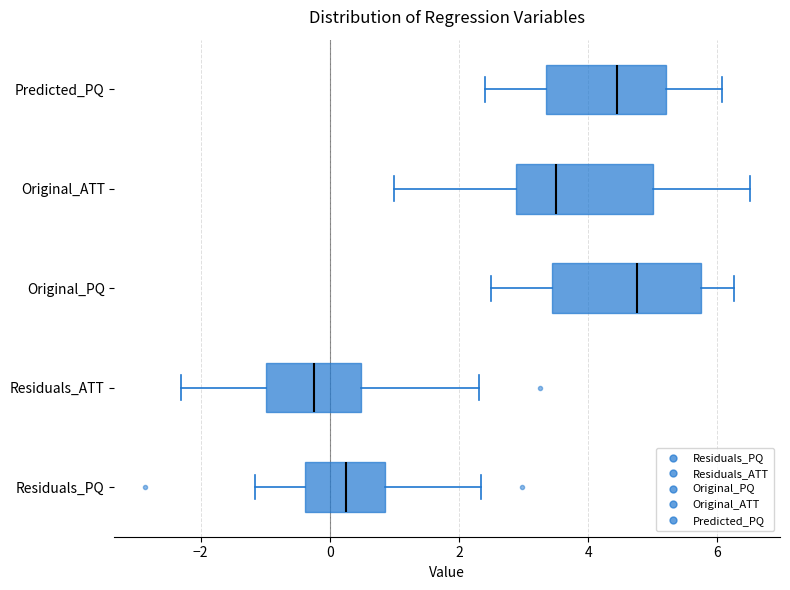

Where is the left edge of the box for Residuals_ATT on the x-axis? The values are not printed on the chart, so give them approximately, as read against the axis.

-1.0